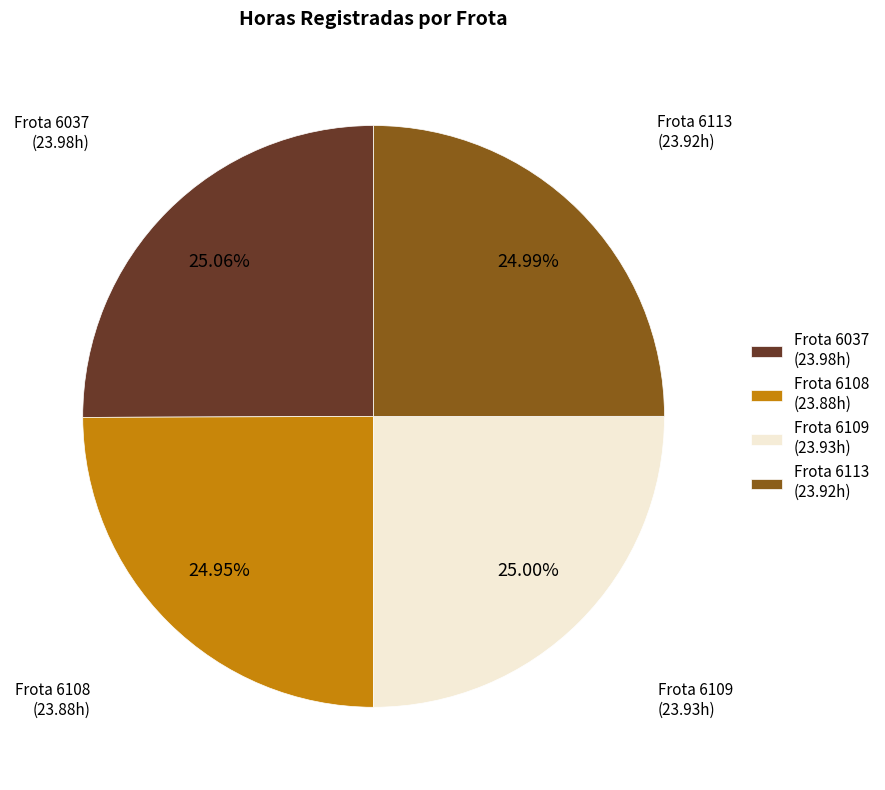

Is the sum of Frota 6108 (23.88h) and Frota 6109 (23.93h) greater than half?

No